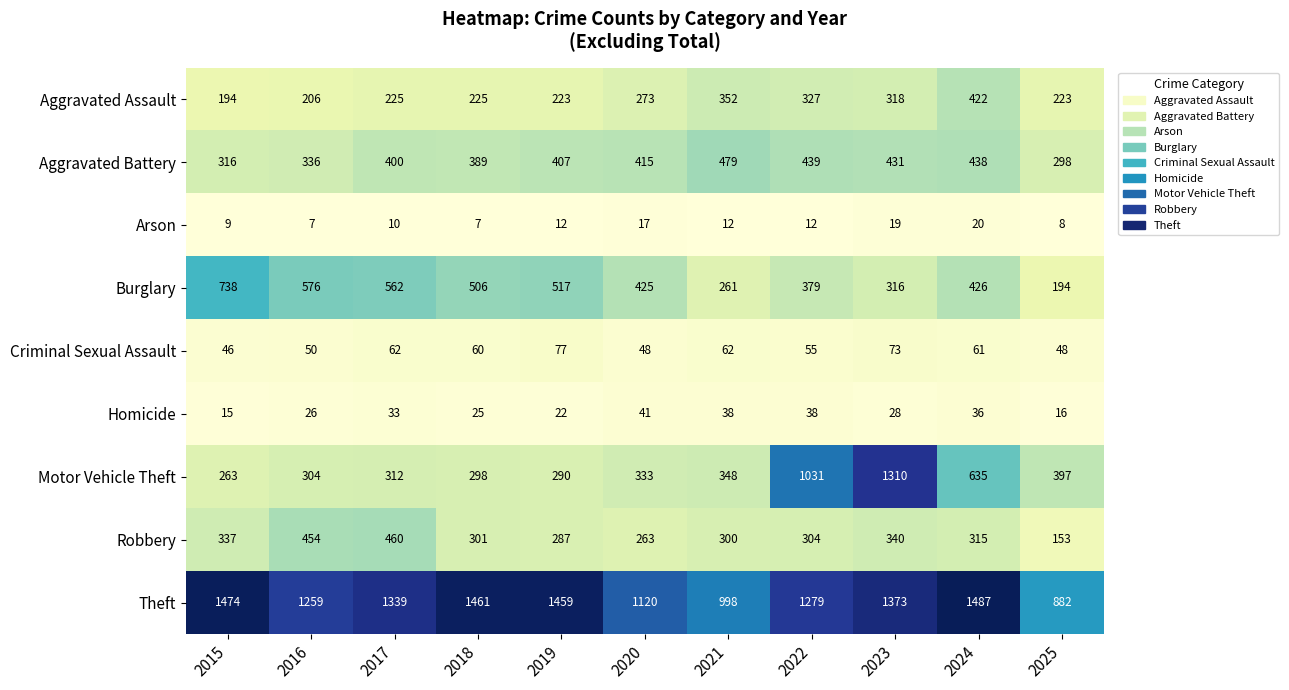

Which series has the largest total across all categories?

Theft